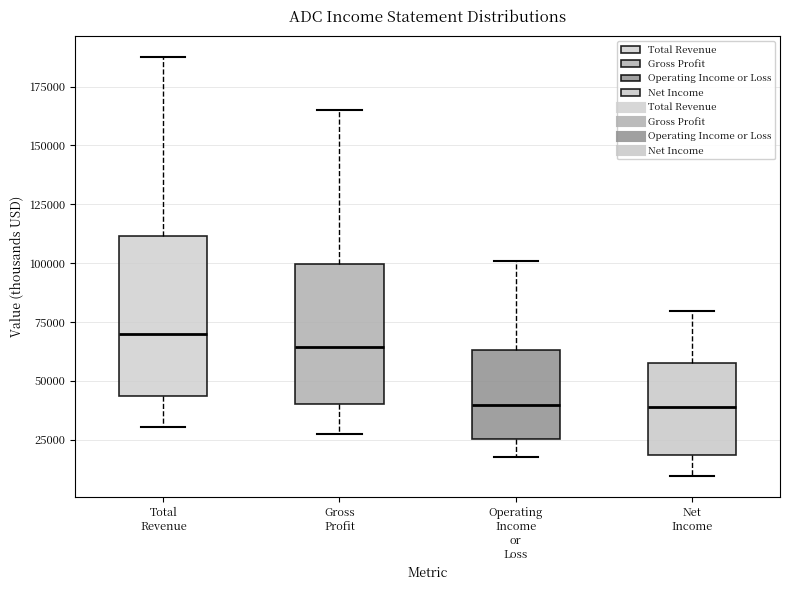

Comparing the boxes themselves (not the whiskers), which one is the tallest?

Total Revenue